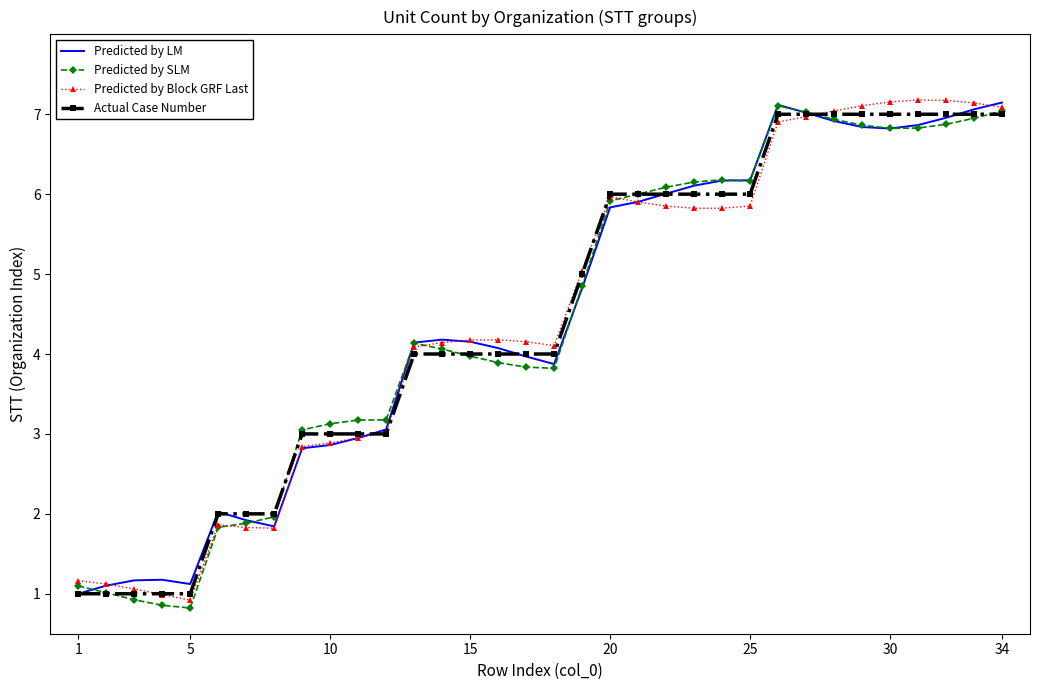

What is the value of the Predicted by Block GRF Last point at the 17th from the left?

4.2